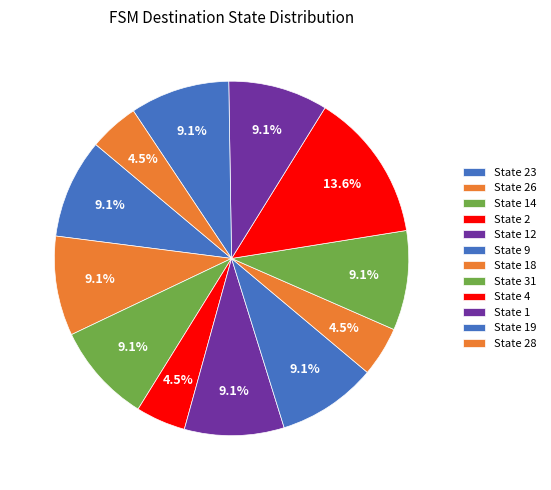

How many segments does this pie chart have?

12